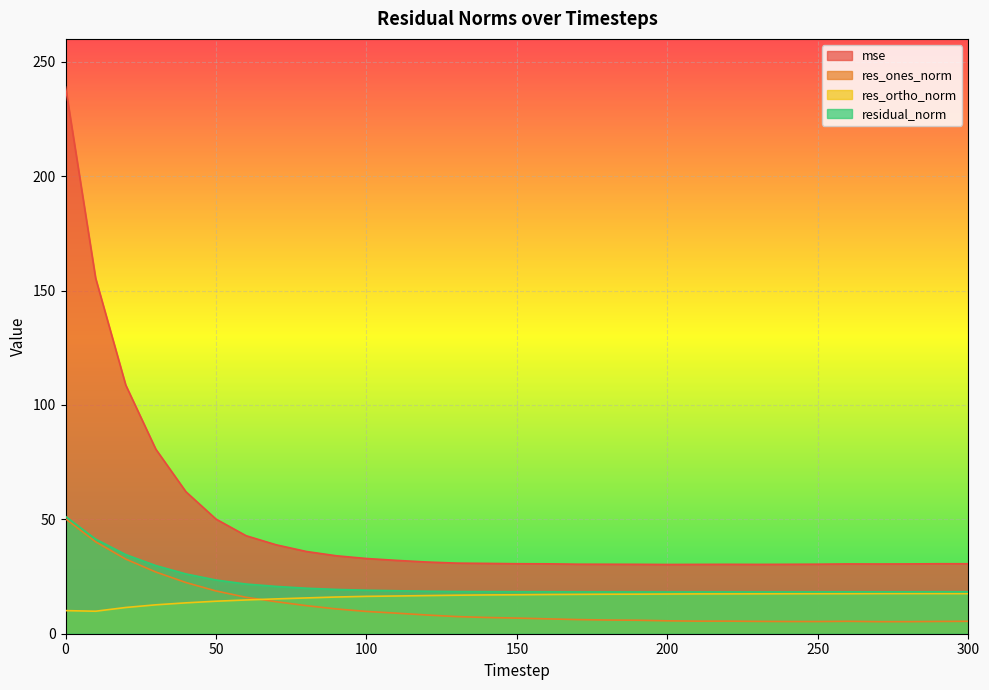

Reading left to right, extract all data points from this chart.

mse: 239.0	155.4	108.7	80.7	62.1	50.1	42.8	38.9	36.0	34.1	32.9	32.1	31.3	30.9	30.7	30.6	30.6	30.4	30.4	30.3	30.3	30.3	30.3	30.3	30.3	30.4	30.5	30.5	30.5	30.6	30.6
res_ones_norm: 50.3	40.2	32.6	27.0	22.4	18.7	15.9	14.0	12.3	10.8	9.7	9.0	8.2	7.5	7.1	6.8	6.5	6.2	6.0	5.9	5.6	5.5	5.5	5.4	5.3	5.3	5.4	5.3	5.3	5.4	5.4
res_ortho_norm: 10.1	9.8	11.5	12.6	13.5	14.2	14.8	15.2	15.6	16.0	16.3	16.5	16.7	16.8	17.0	17.0	17.1	17.2	17.3	17.3	17.4	17.4	17.4	17.4	17.5	17.5	17.5	17.5	17.5	17.5	17.5
residual_norm: 51.3	41.3	34.6	29.8	26.1	23.5	21.7	20.7	19.9	19.4	19.0	18.8	18.6	18.4	18.4	18.3	18.3	18.3	18.3	18.3	18.2	18.3	18.3	18.3	18.3	18.3	18.3	18.3	18.3	18.3	18.3